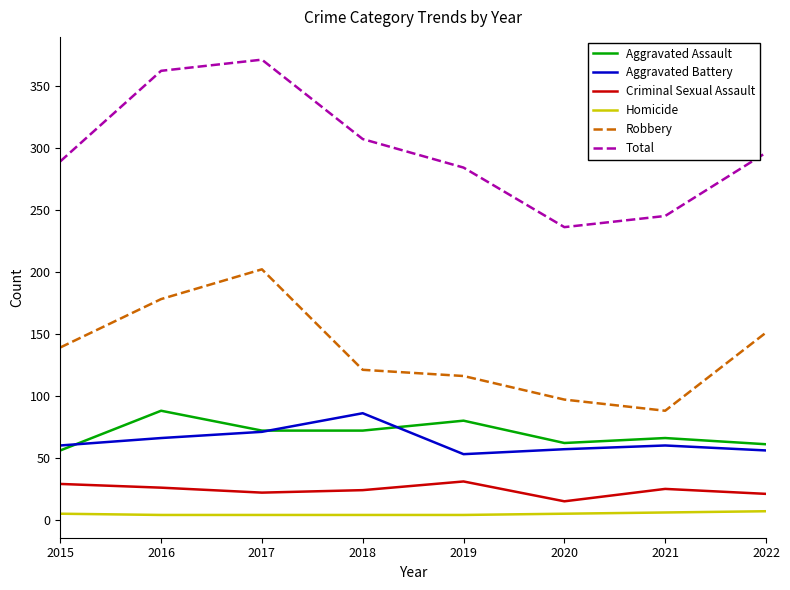

True or false: Total and Criminal Sexual Assault intersect in this chart.

False